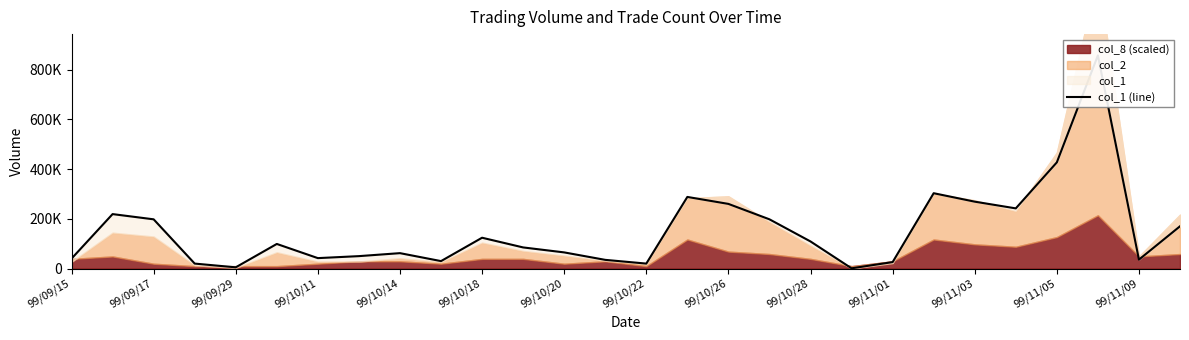

How many lines are shown in the chart?

1